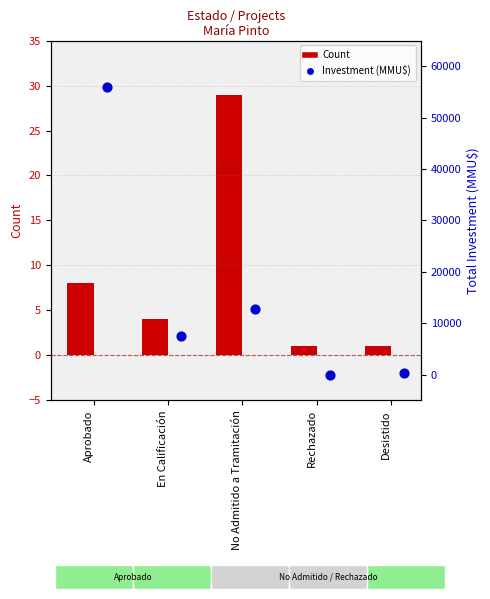

What is the total value across all series at Rechazado?

1